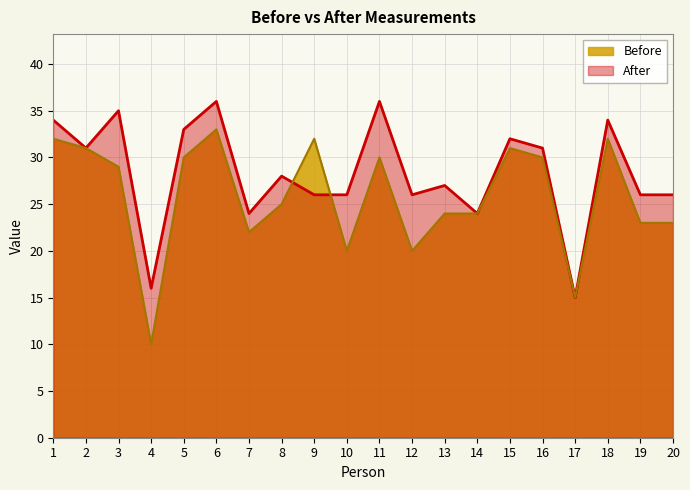

Does the chart display data point markers on the line(s)?

No